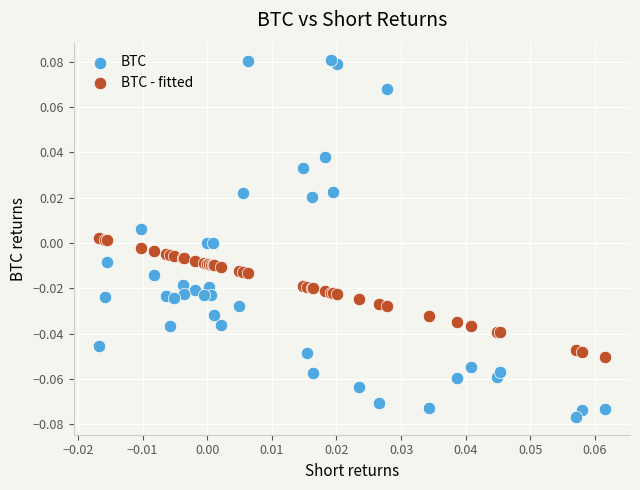

Which series has the widest spread of Y values?

BTC